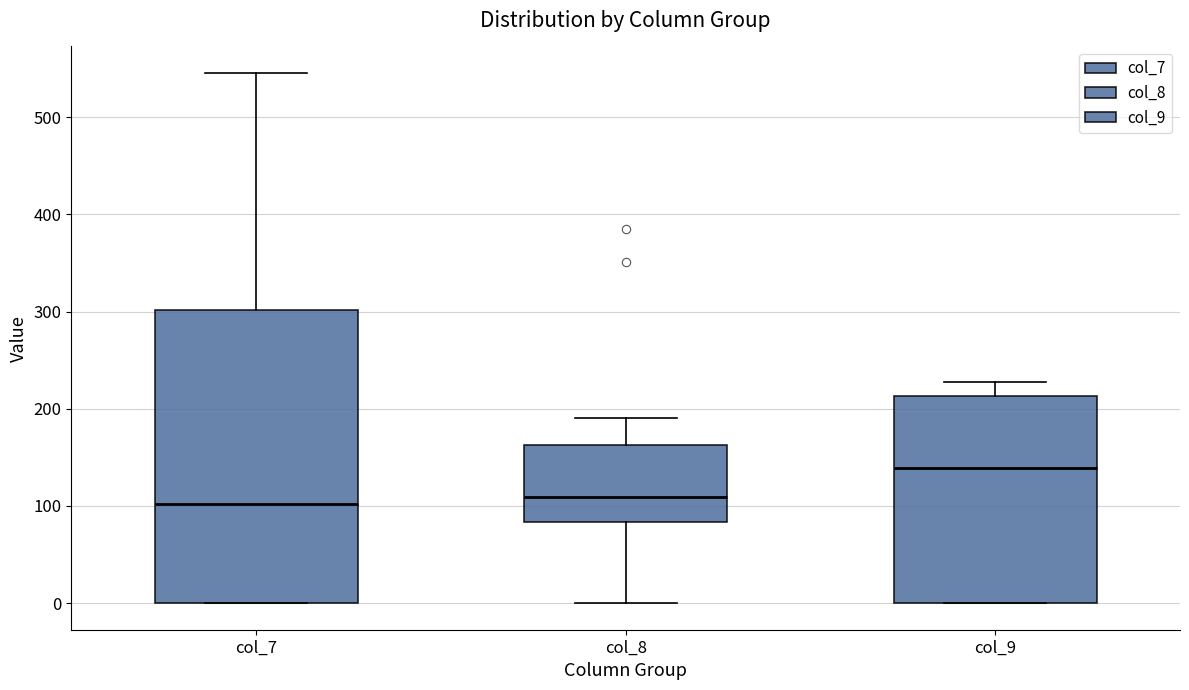

Where is the lower edge of the box for col_7 on the y-axis? The values are not printed on the chart, so give them approximately, as read against the axis.

0